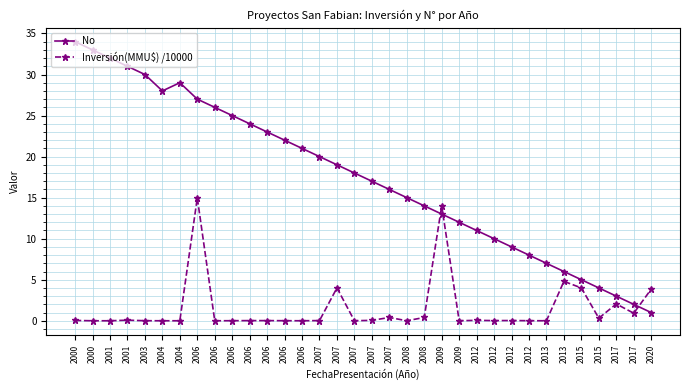

Rank the series at 2009 from highest to lowest value.

Inversión(MMU$) /10000, No